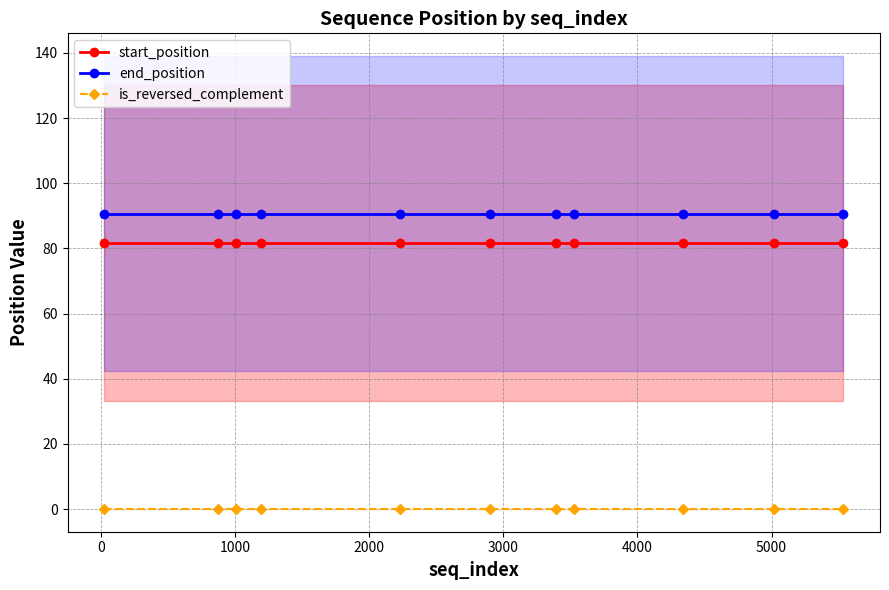

True or false: is_reversed_complement and start_position cross at least once.

False